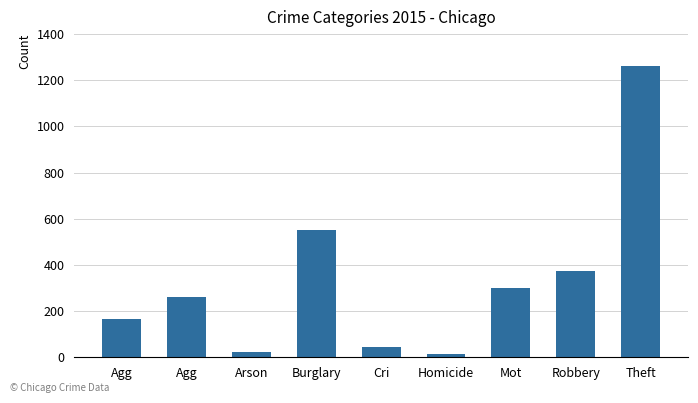

How many data points are less than 260?

4